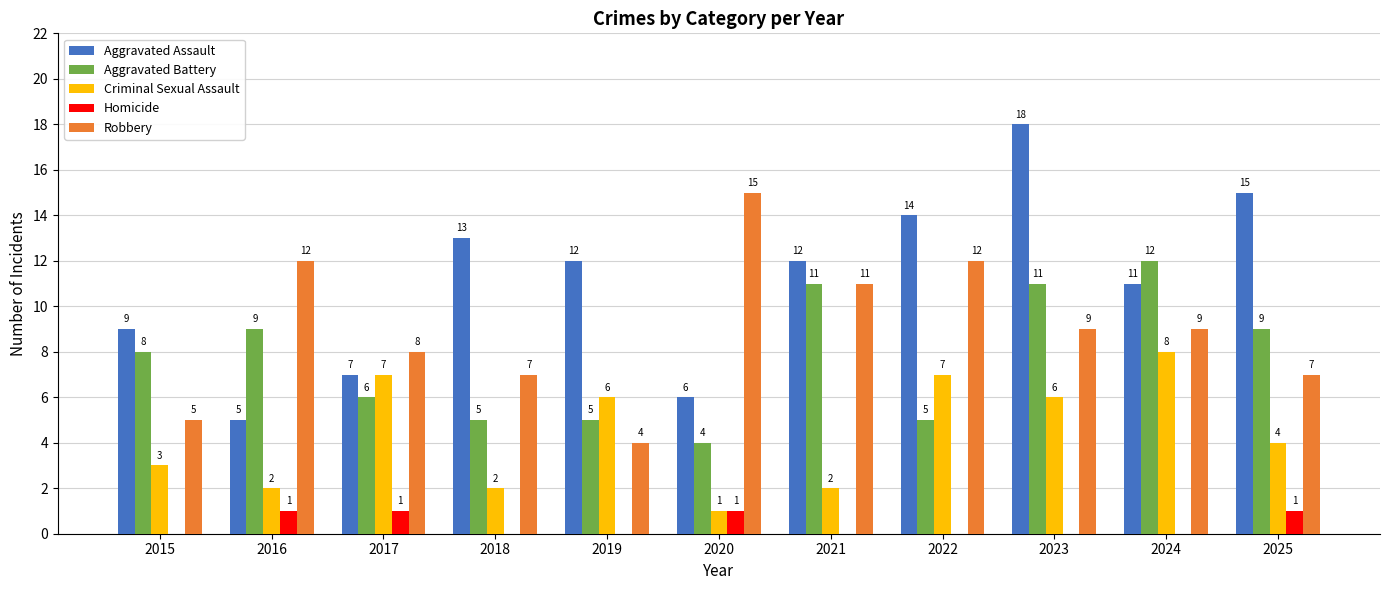

What is the sum of the Aggravated Battery values at 2021 and 2016?

20